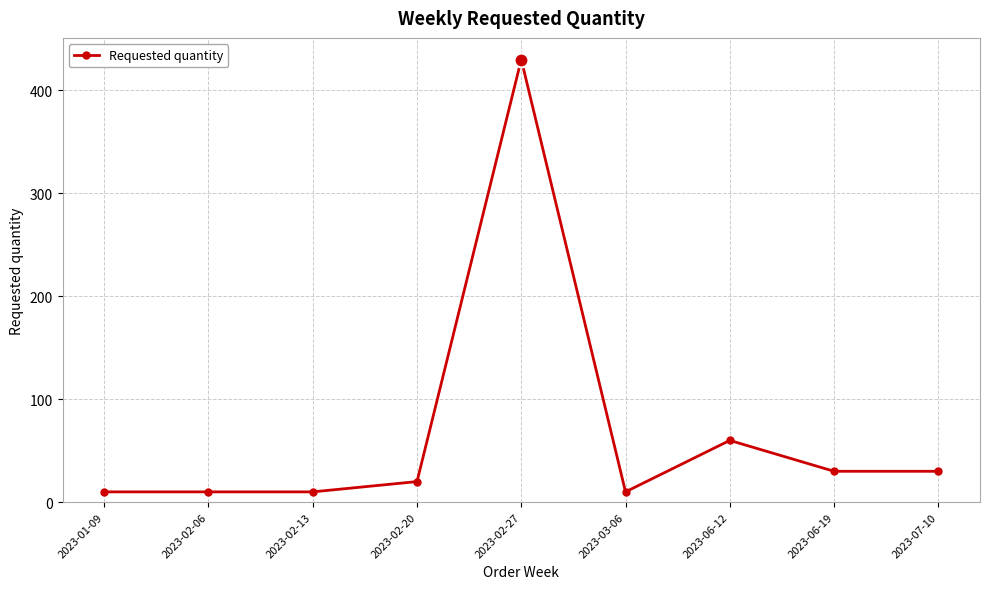

Which label corresponds to the largest value in the chart?

2023-02-27